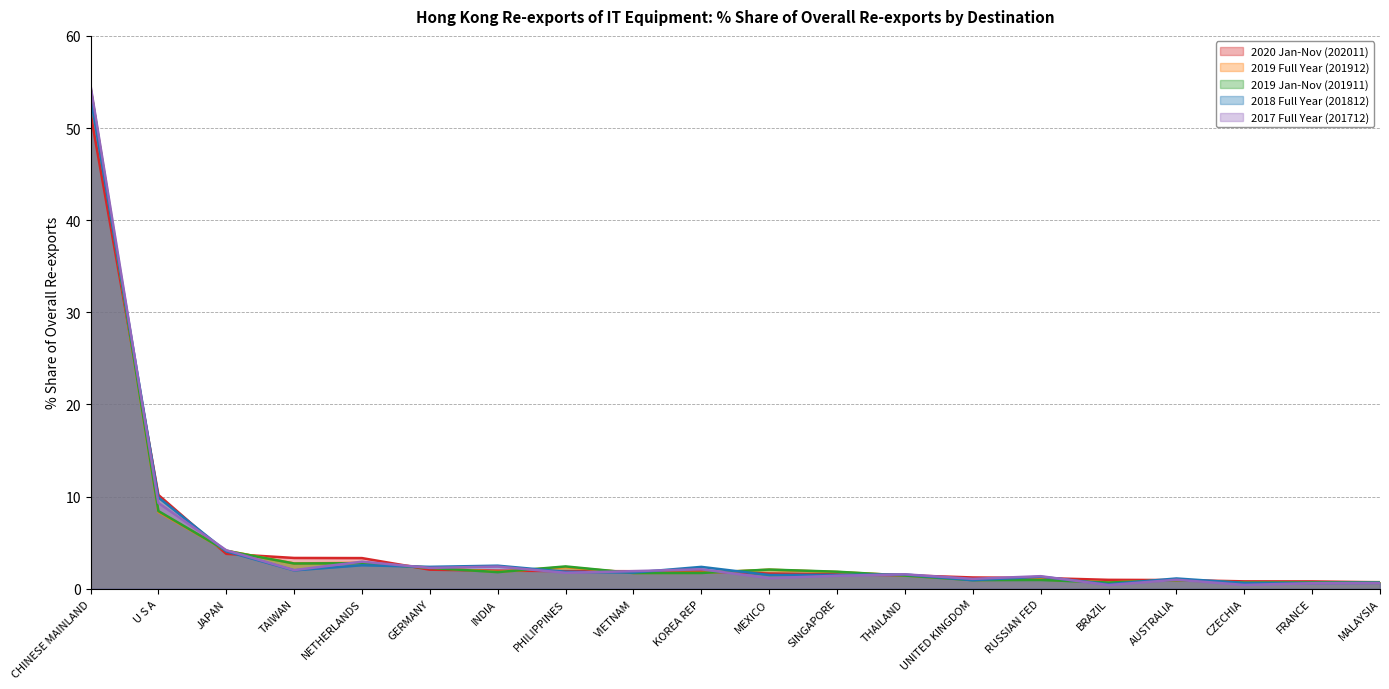

Between which two adjacent categories do 2019 Full Year (201912) and 2018 Full Year (201812) first intersect?

CHINESE MAINLAND and U S A